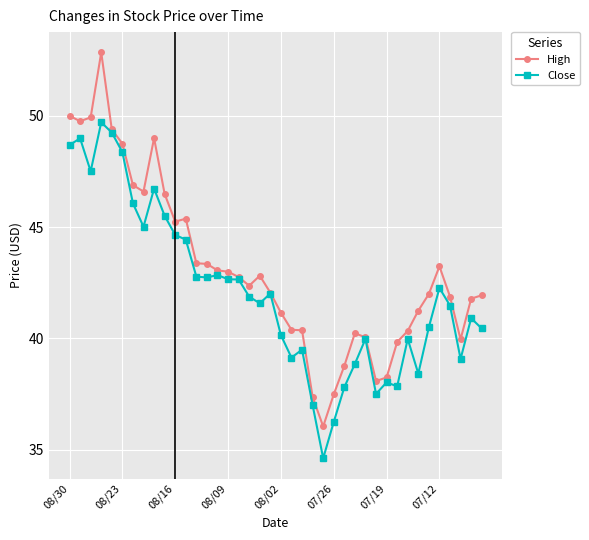

True or false: High has more than 2 interior local peaks.

True